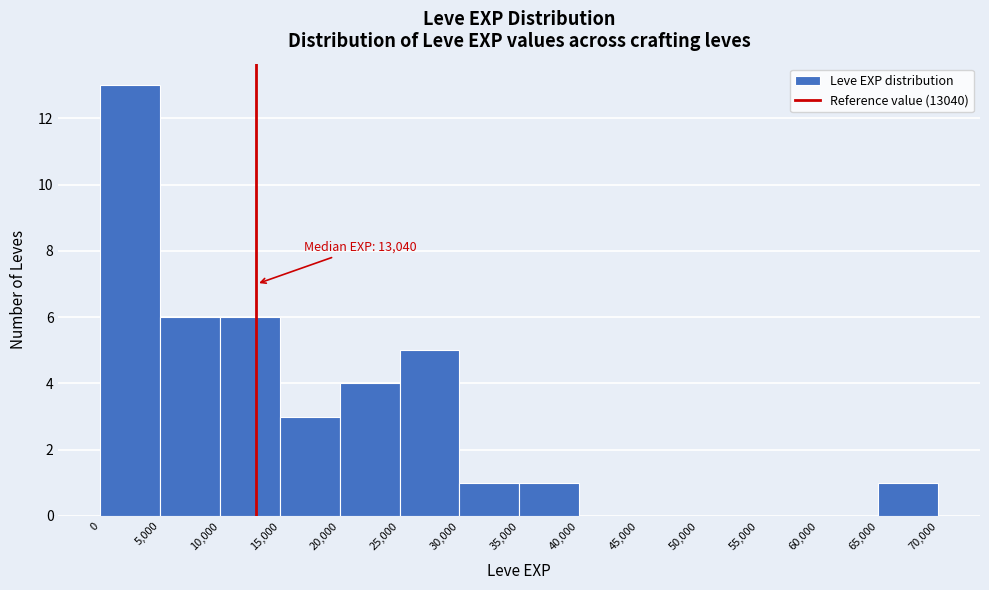

Which range on the x-axis has the tallest bar?

0 to 5,000